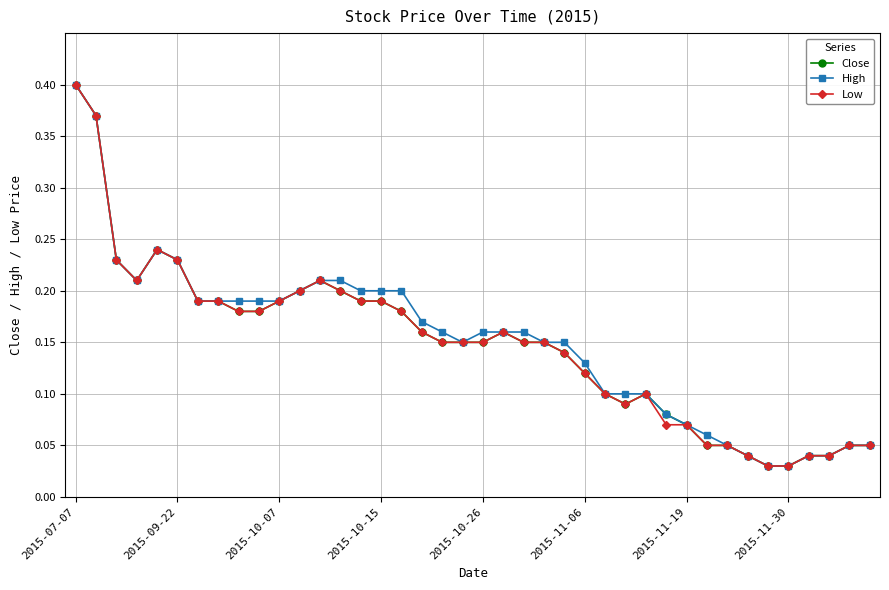

How many lines are shown in the chart?

3